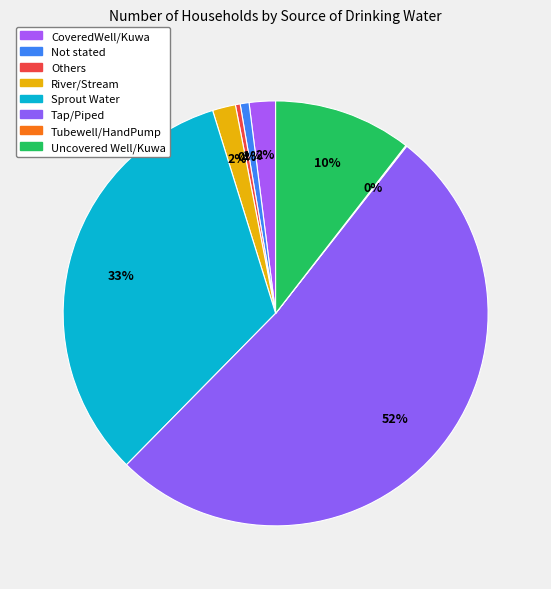

What is the smallest slice in the pie chart?

Tubewell/HandPump